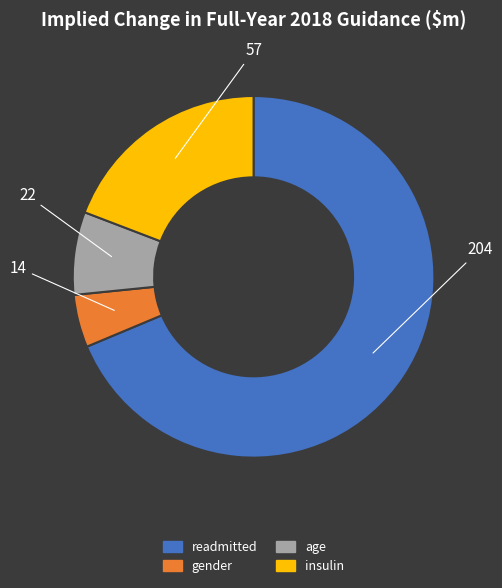

Approximately how many times larger is the value at age compared to readmitted?

0.1